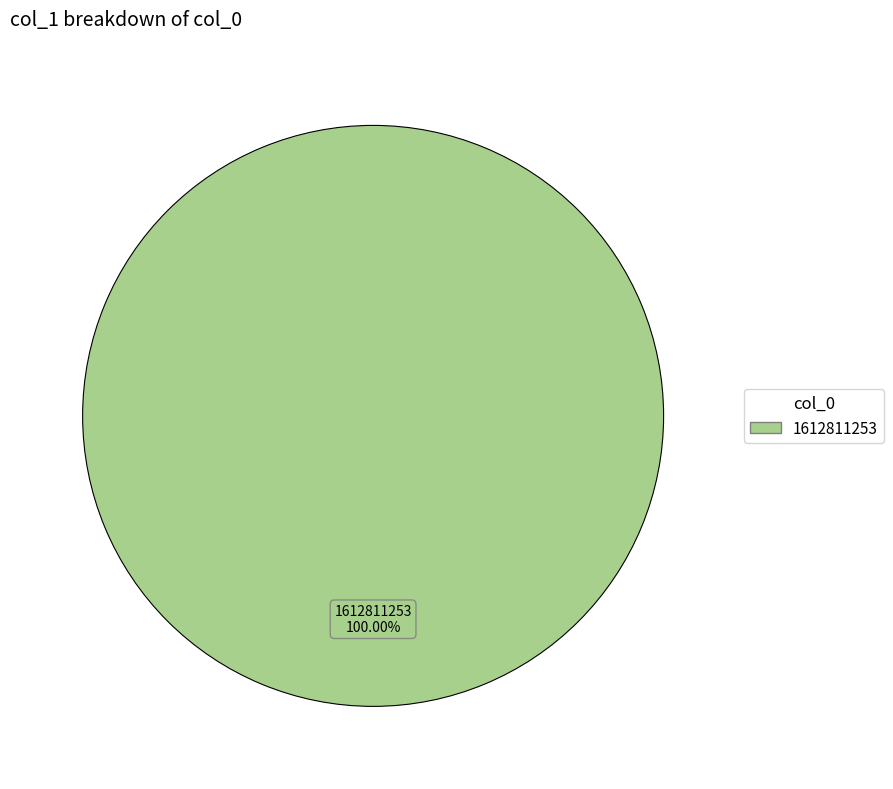

Is there a majority slice in this chart?

Yes